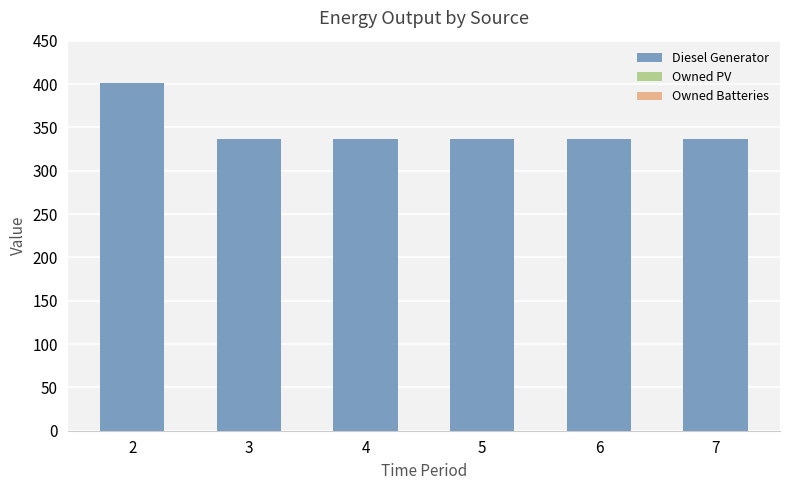

How many distinct data groups are displayed?

1